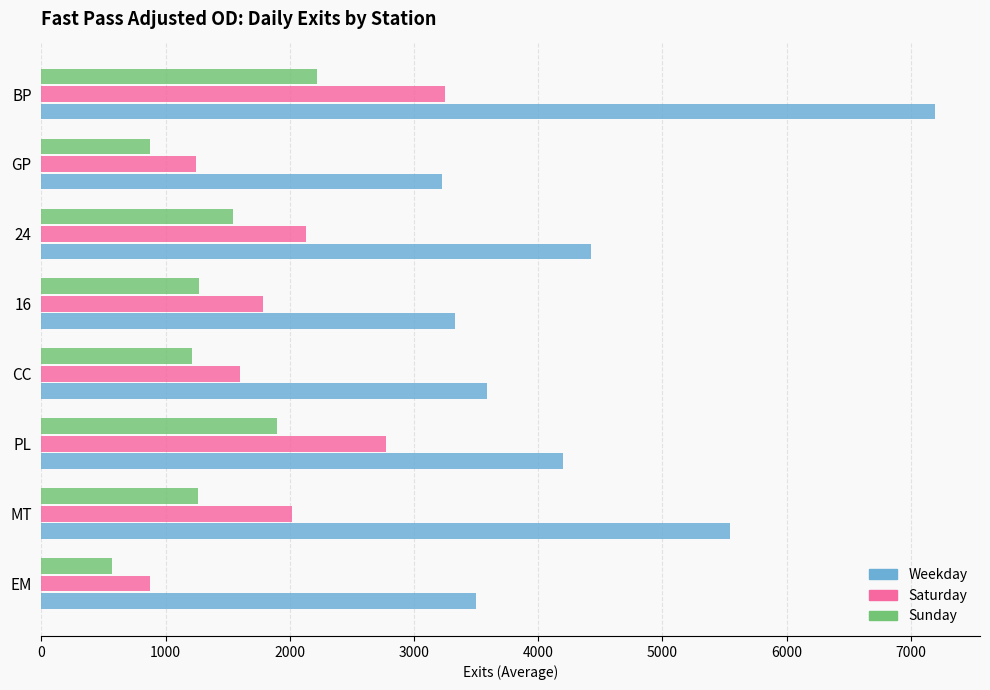

Between EM and MT, which series saw the biggest shift?

Weekday